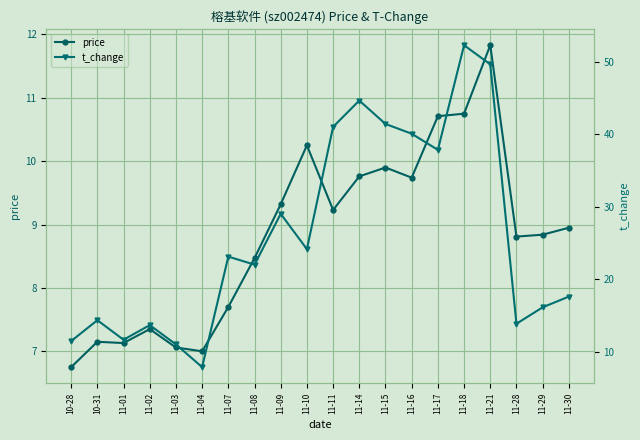

True or false: t_change and price intersect in this chart.

False